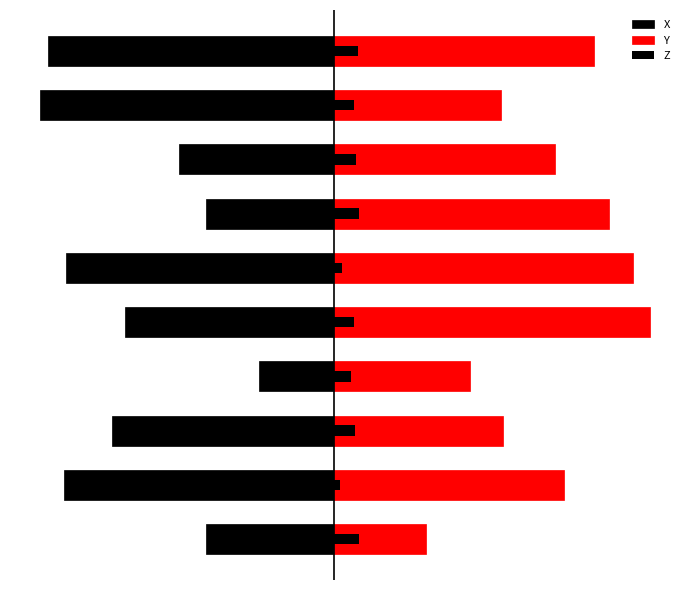

Reading left to right, transcribe all the data shown in this chart.

X: 0=-1906.8	1=-4014.4	2=-3302.4	3=-1117.6	4=-3114.6	5=-3985.4	6=-1902.3	7=-2302.0	8=-4368.4	9=-4250.4
Y: 0=1367.2	1=3427.0	2=2522.8	3=2032.7	4=4703.7	5=4453.0	6=4099.2	7=3301.7	8=2486.2	9=3874.6
Z: 0=382.9	1=98.1	2=322.2	3=252.1	4=299.5	5=119.2	6=373.1	7=325.9	8=304.3	9=367.0